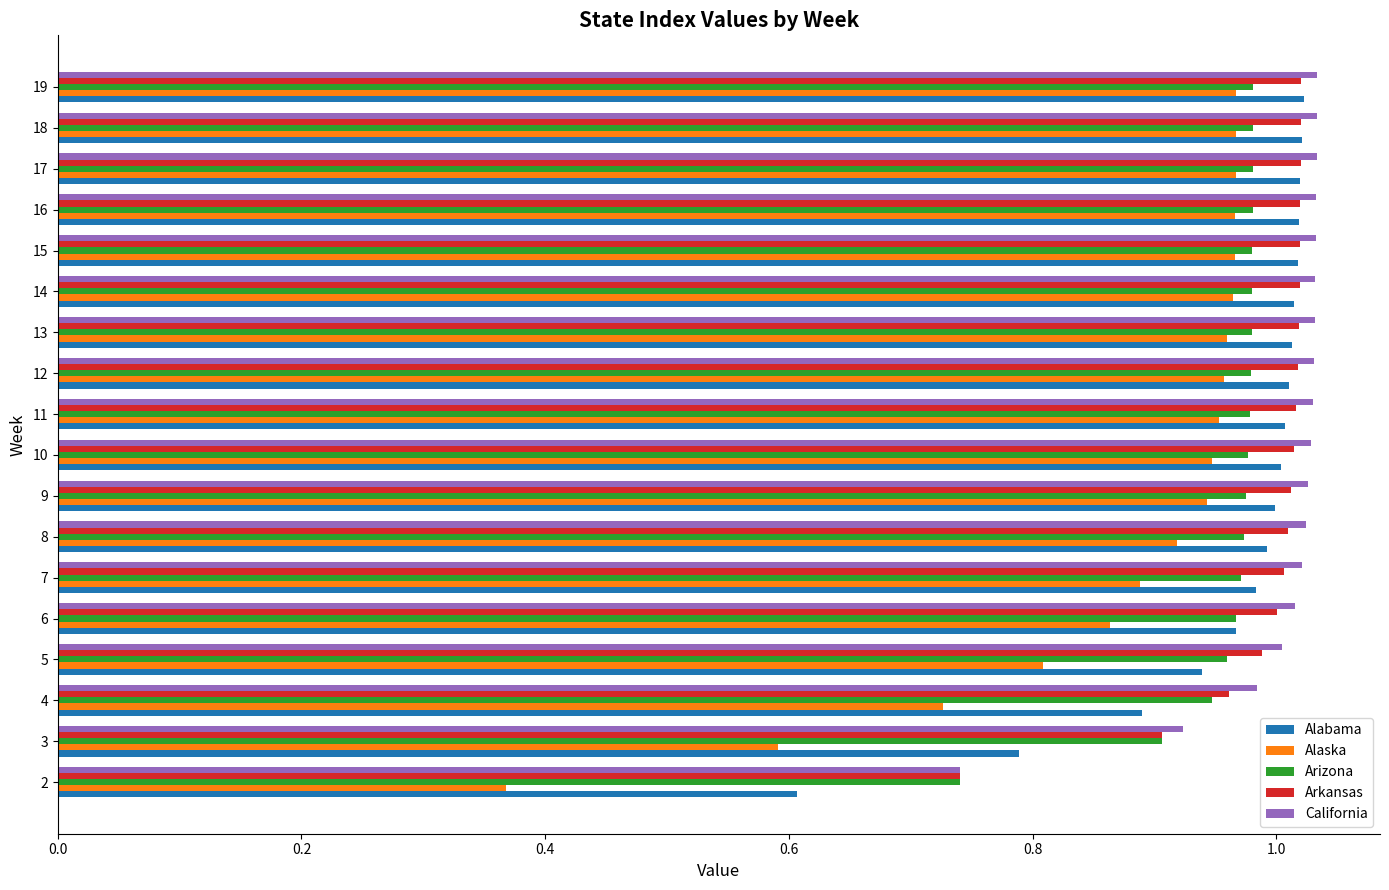

At how many categories does at least one series exceed 0?

18